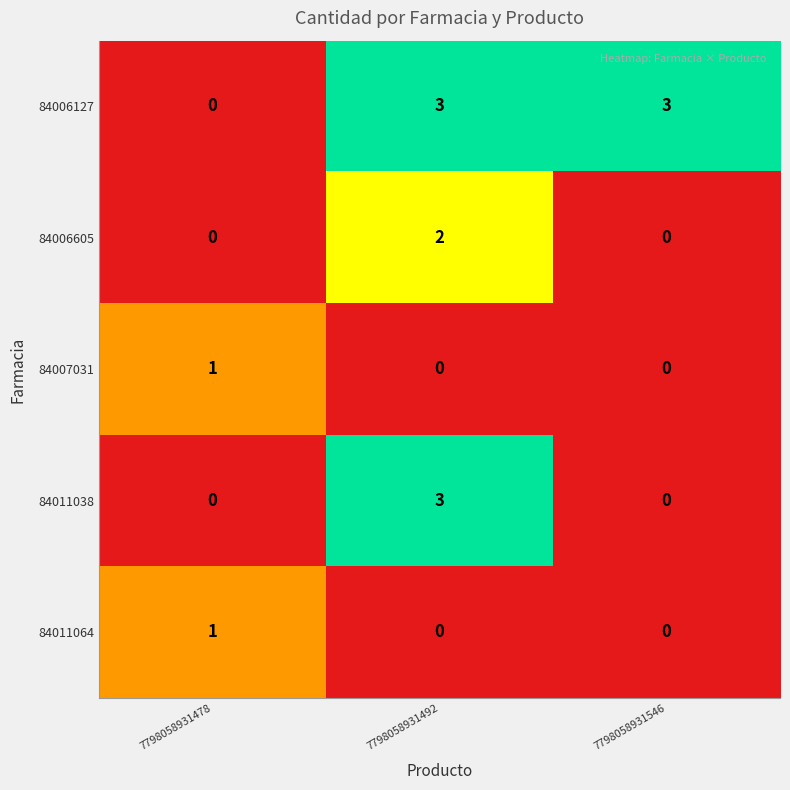

At how many categories does at least one series exceed 2?

2